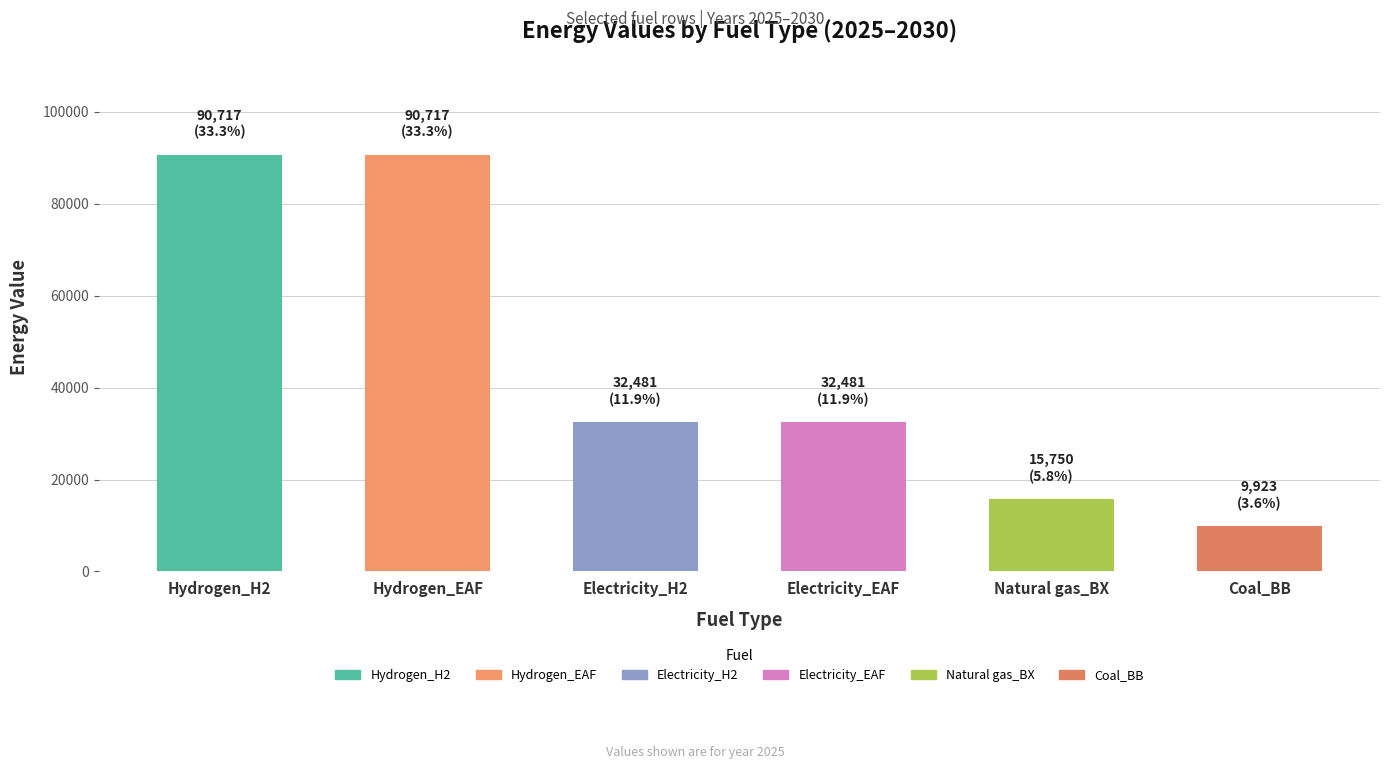

Count the number of categories in the chart.

6